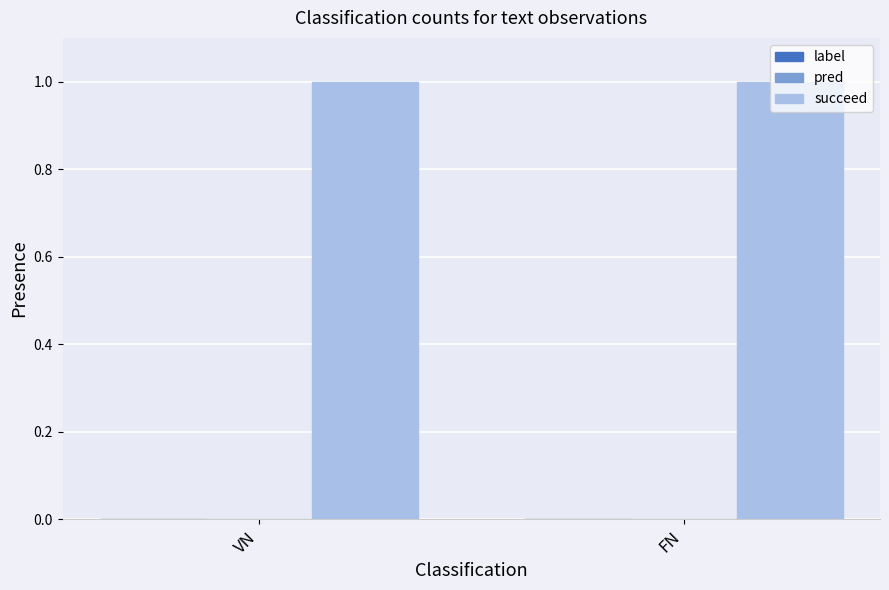

What is the sum of the succeed values at VN and FN?

2